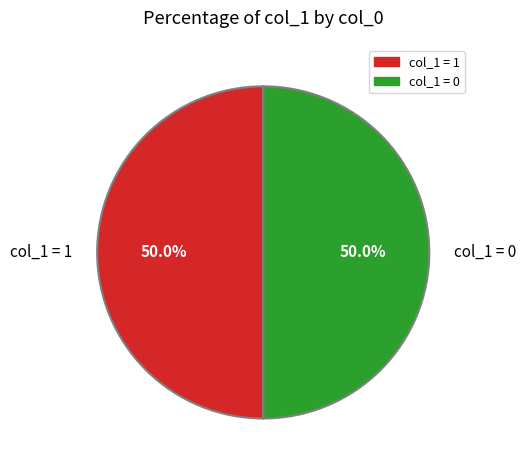

What portion of the pie excludes col_1 = 1?

50.0%